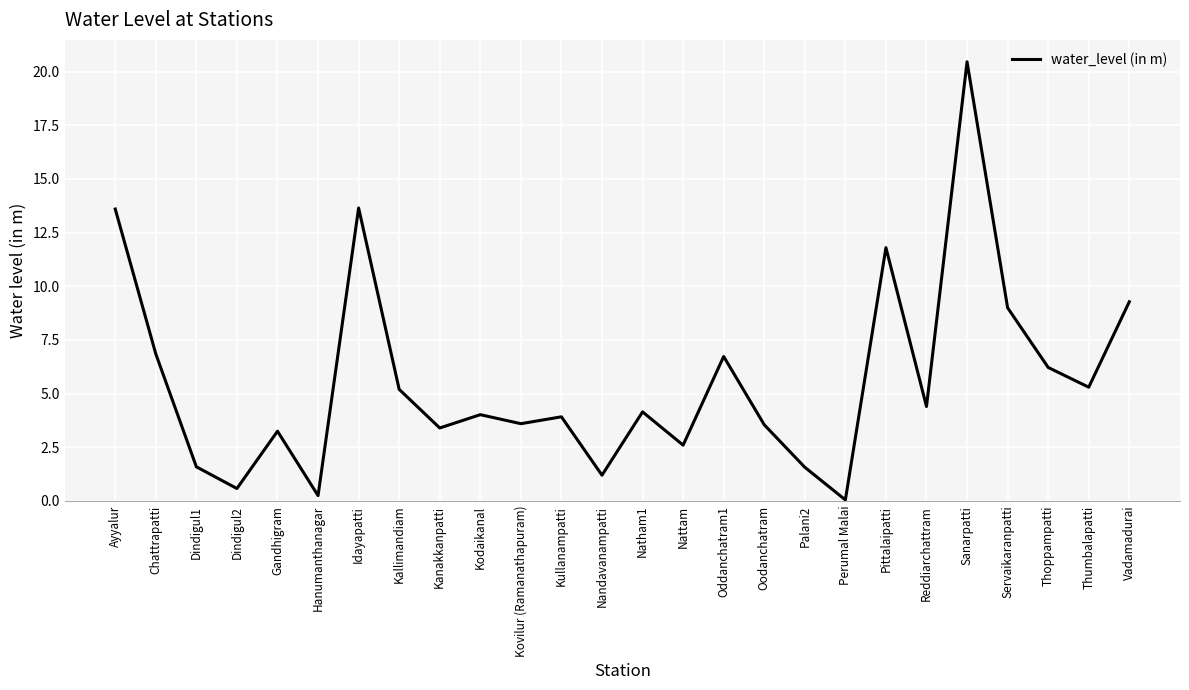

What is the maximum value shown in the chart?

20.5